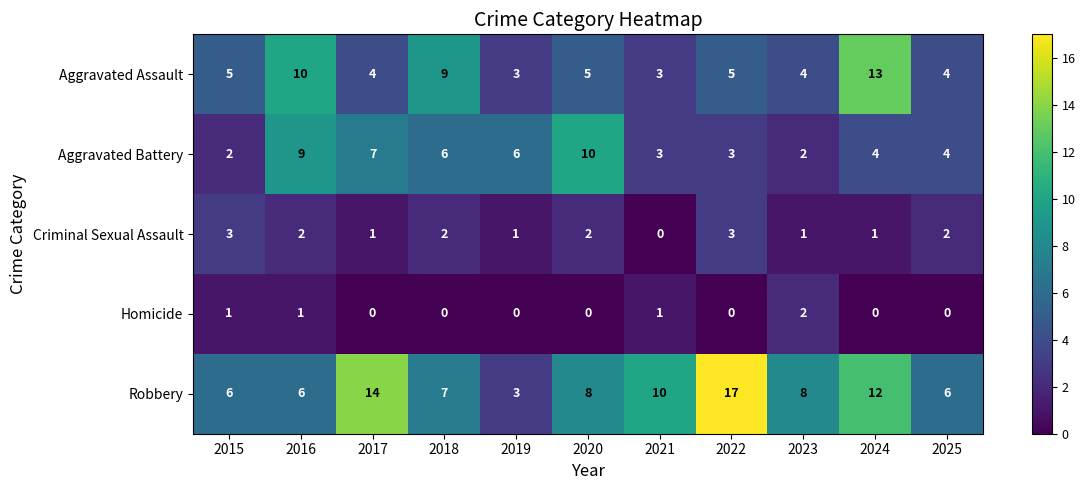

What is the sum of all Aggravated Assault values?

65